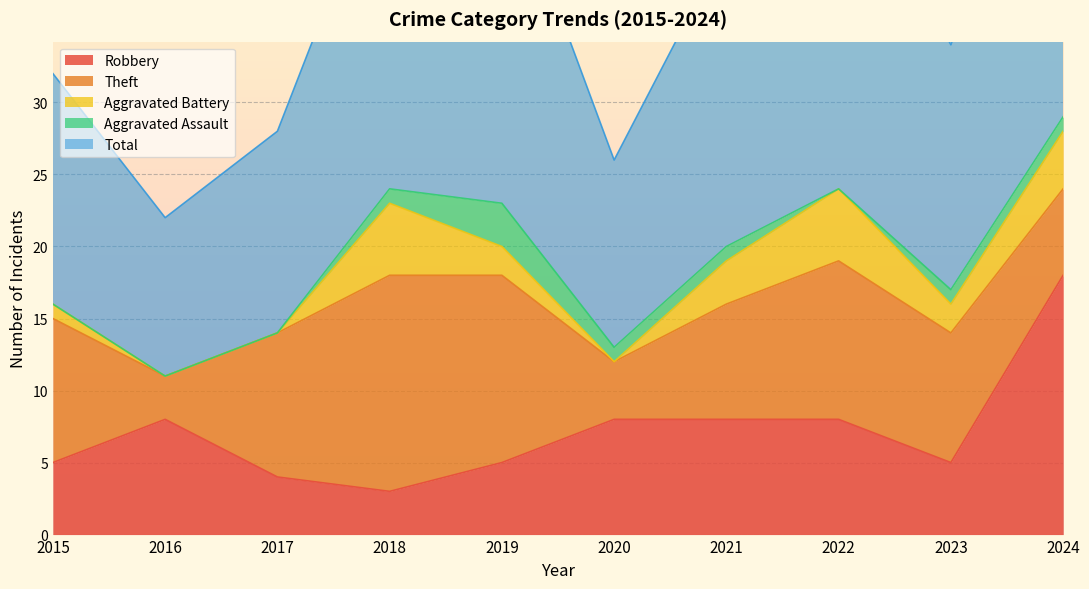

In Theft, how many points are higher than both neighbors (excluding endpoints)?

2